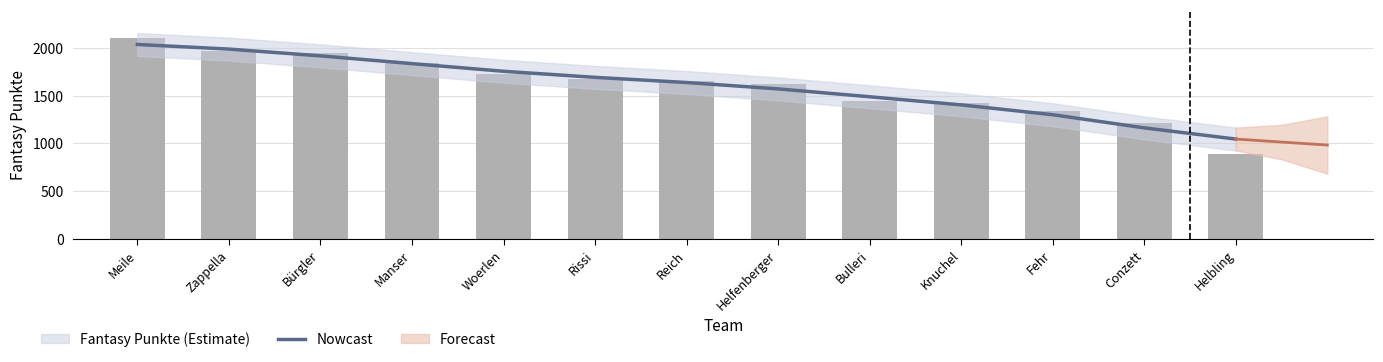

At which label does the data first exceed 1636?

Meile